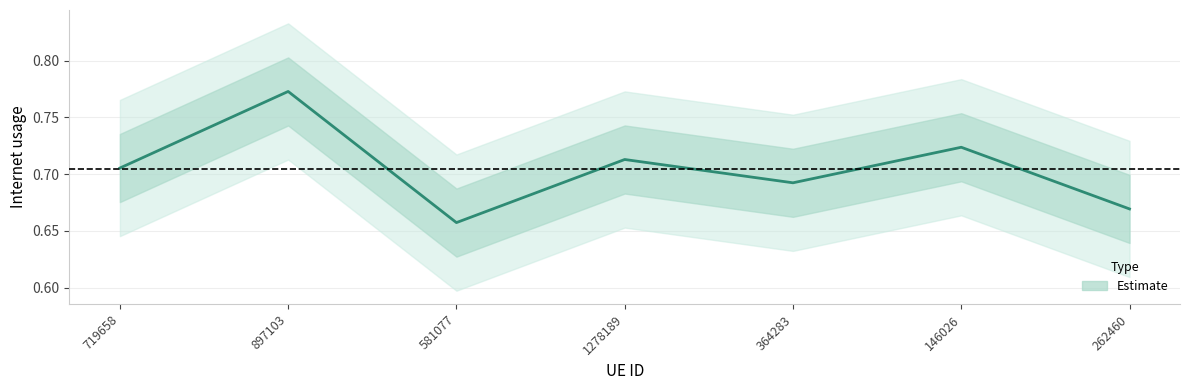

What is the smallest value displayed?

0.7